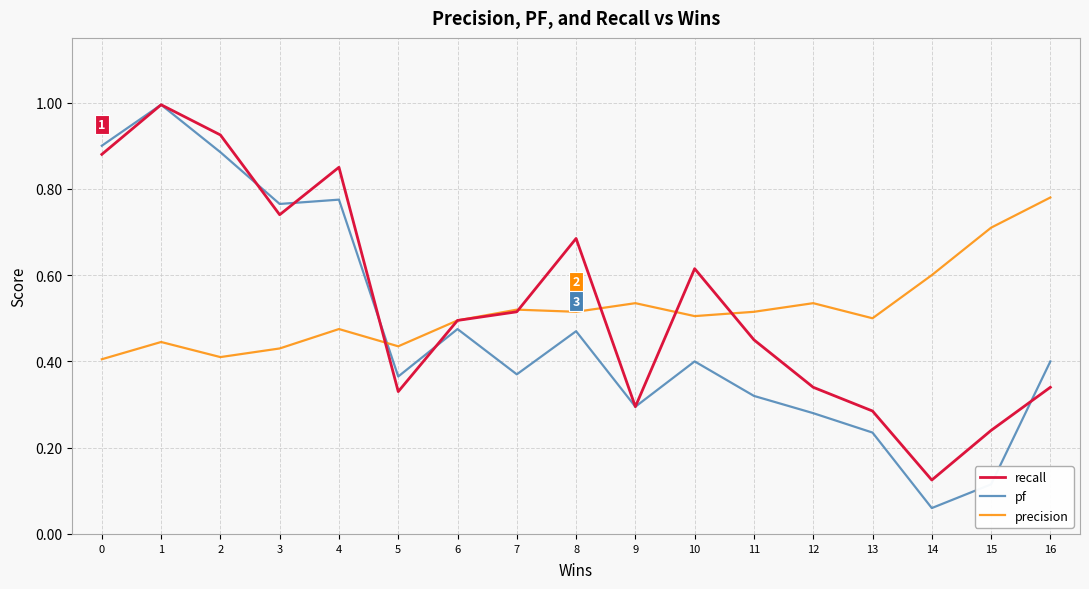

What is the sum of all pf values?

8.1